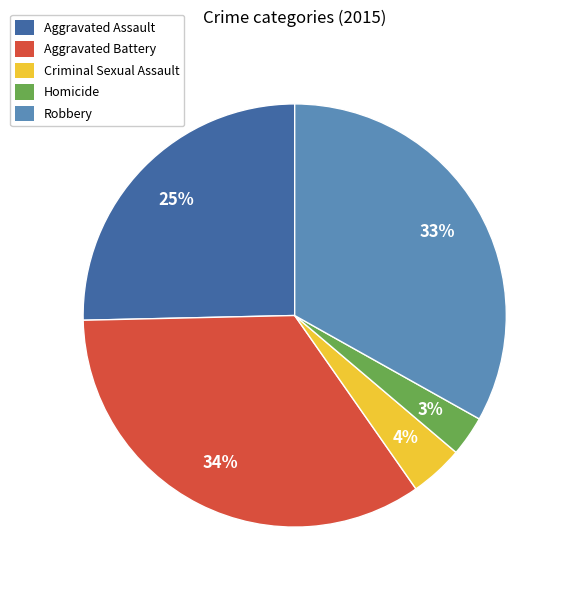

To the nearest percent, what portion does Robbery represent?

33%